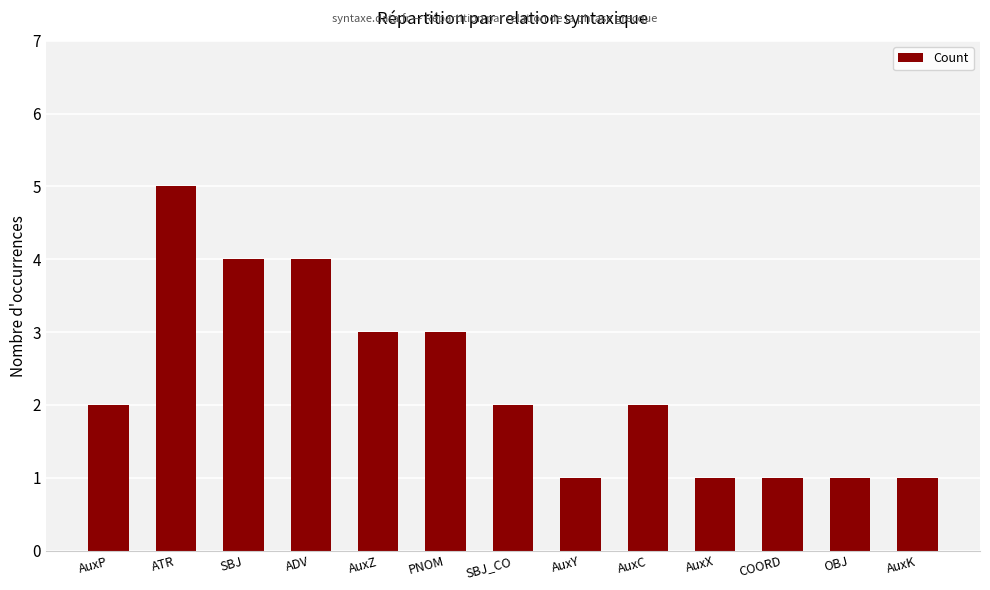

Reading left to right, what are all the values shown in this chart?

2	5	4	4	3	3	2	1	2	1	1	1	1